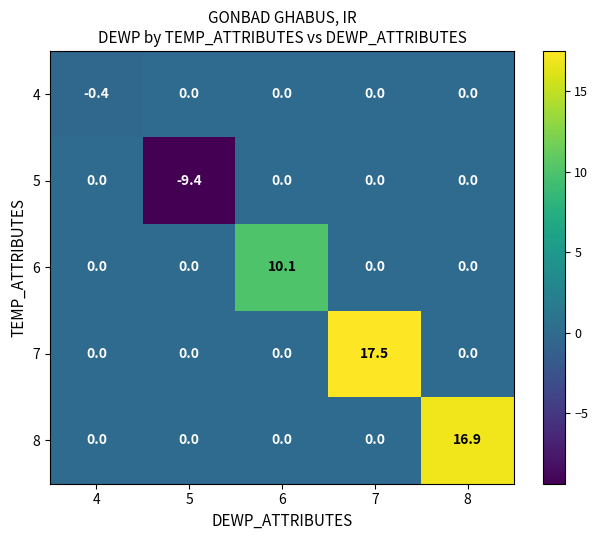

What is the maximum value shown in the chart?

17.5